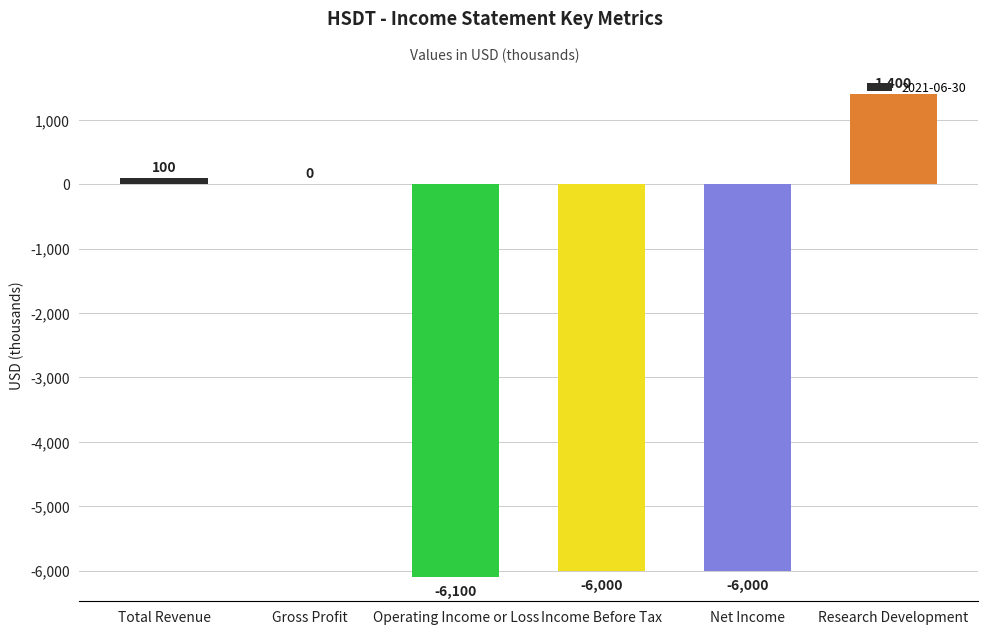

What is the greatest value displayed?

1400